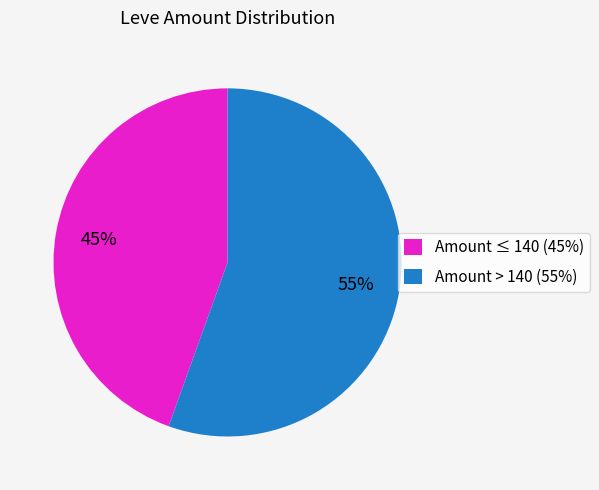

The Amount ≤ 140 (45%) slice represents 35% of the pie. True or false?

False